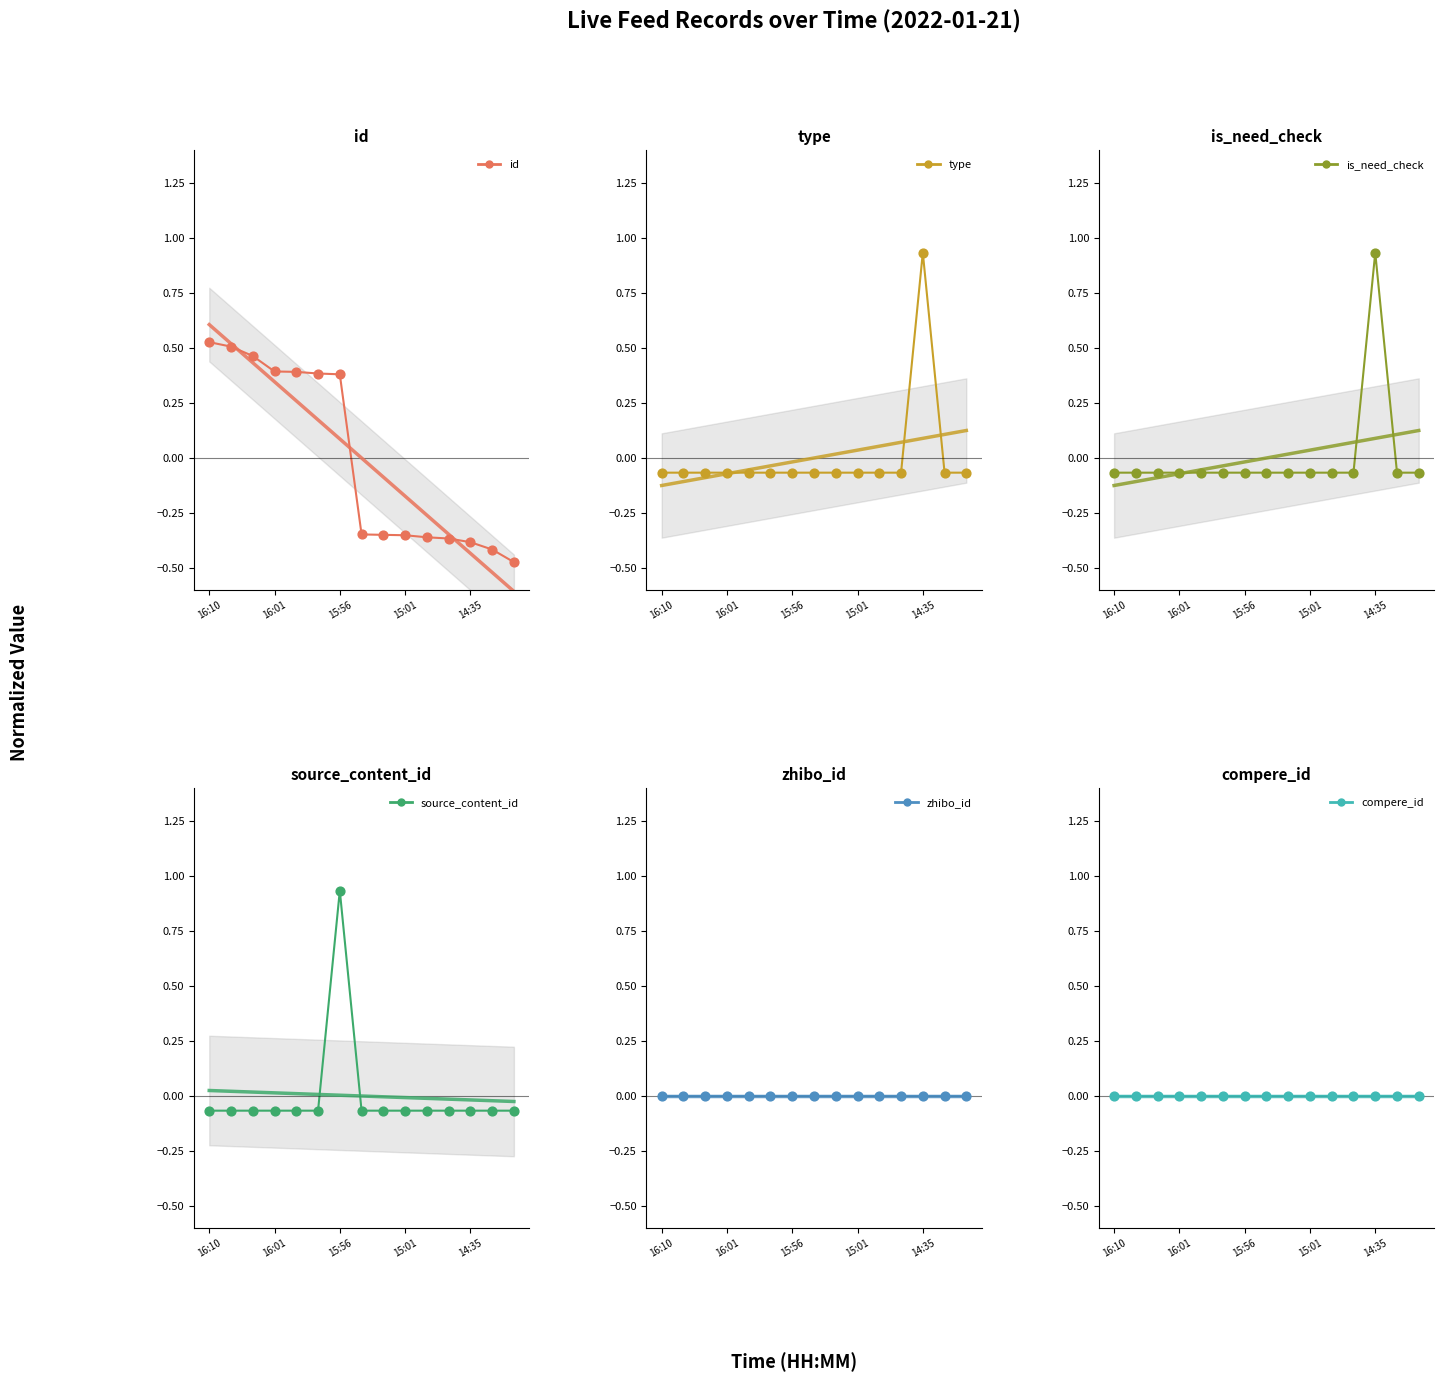

Which series contains the highest Y value?

source_content_id